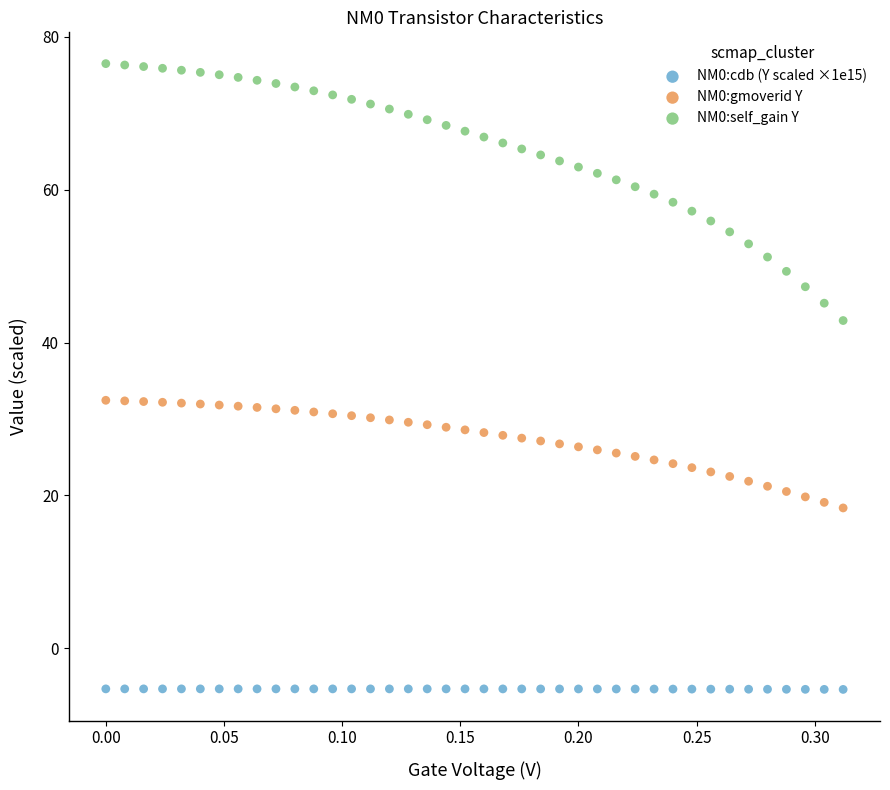

Which series reaches the minimum Y coordinate?

NM0:cdb (Y scaled ×1e15)